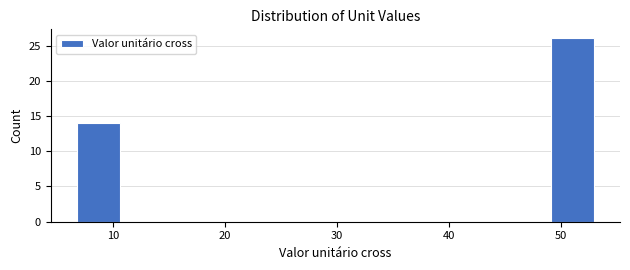

Read against the x-axis, roughly where is the centre of the tallest bar?

51